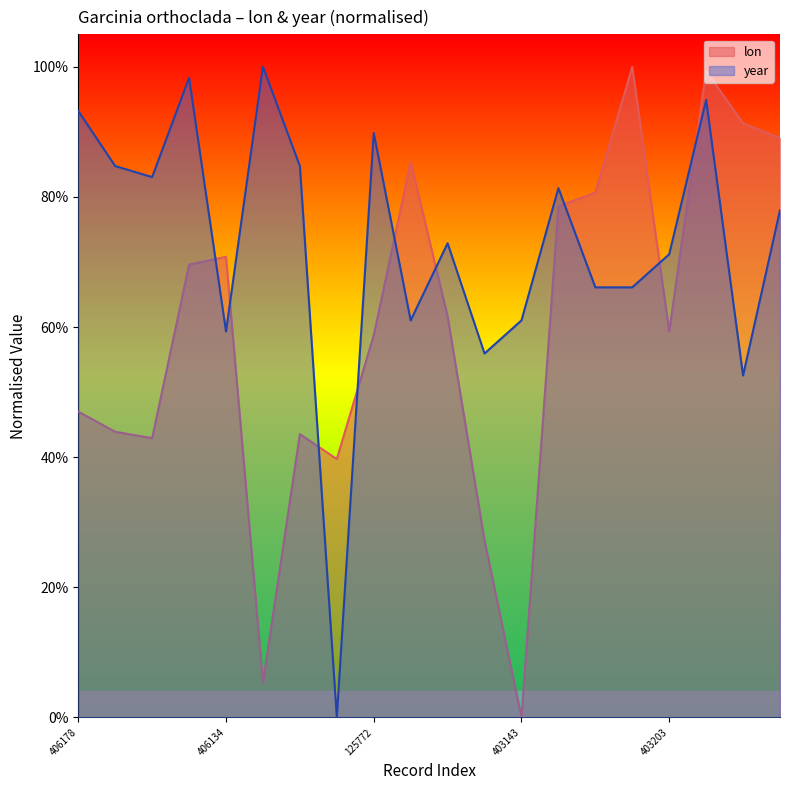

At which category does the chart reach its peak across all series?

4032051840